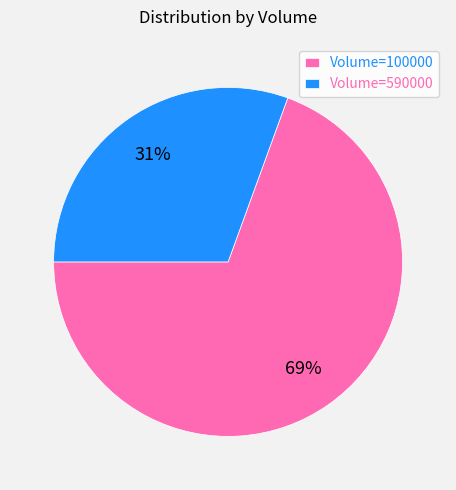

To the nearest percent, what portion does Volume=590000 represent?

31%